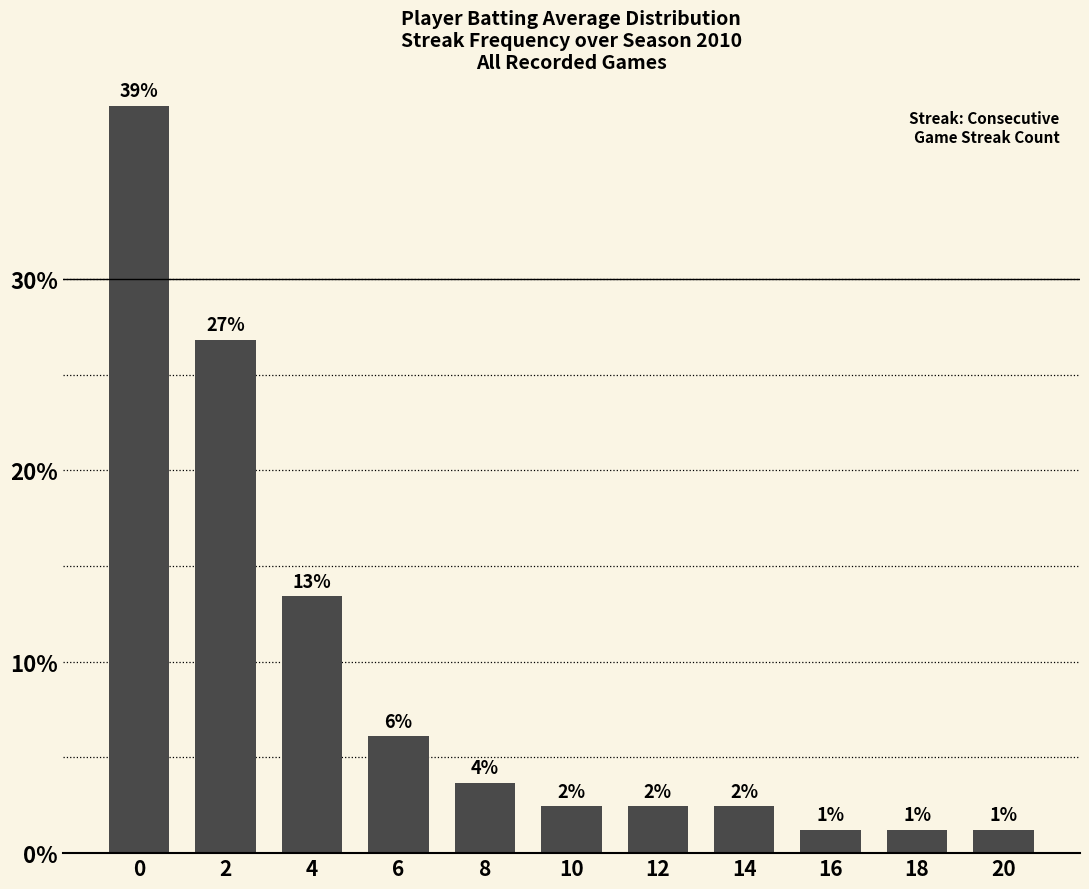

Reading right to left, list all the values displayed in this chart.

20=1.2	18=1.2	16=1.2	14=2.4	12=2.4	10=2.4	8=3.7	6=6.1	4=13.4	2=26.8	0=39.0